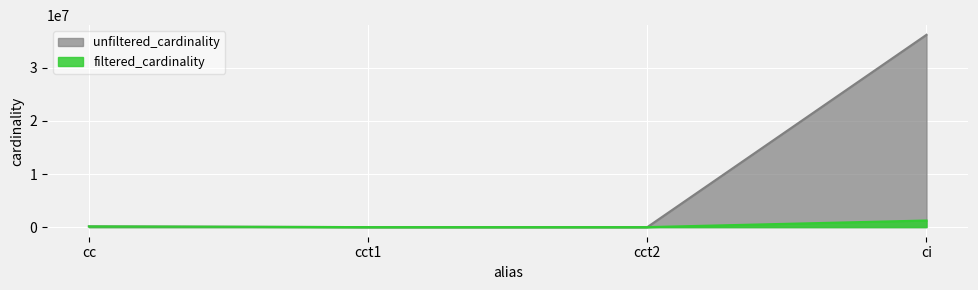

What is the sum of the unfiltered_cardinality values at cc and ci?

36379430